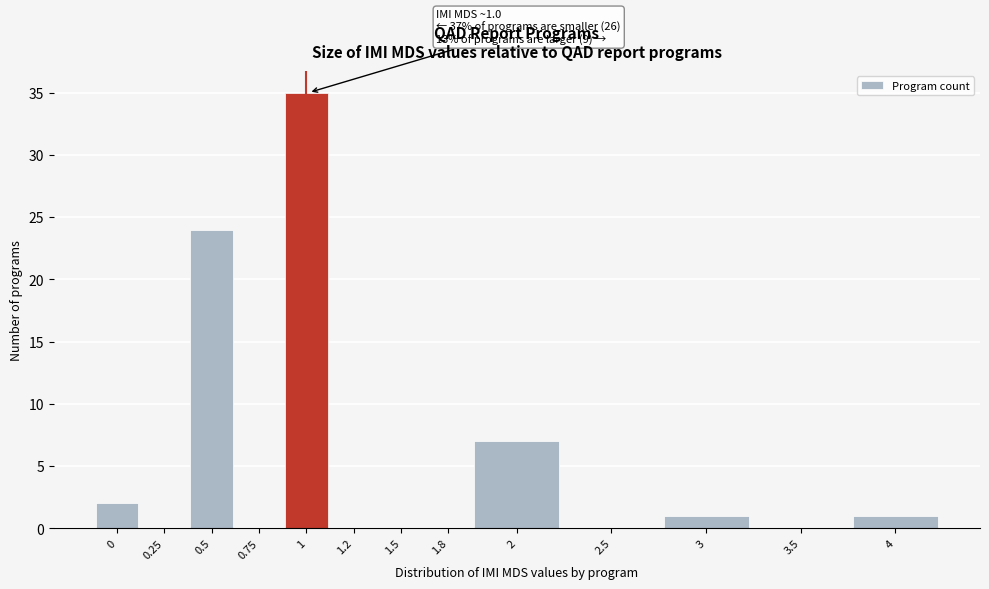

Reading left to right, transcribe all the data shown in this chart.

0=2	0.25=0	0.5=24	0.75=0	1=35	1.2=0	1.5=0	1.8=0	2=7	2.5=0	3=1	3.5=0	4=1